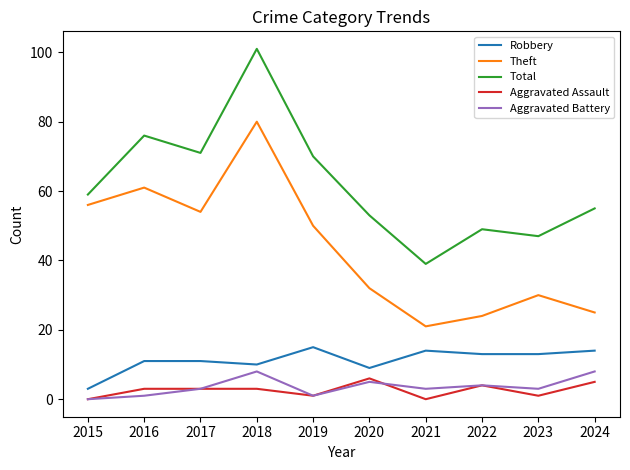

The Total series shows 59 at 2015. True or false?

True